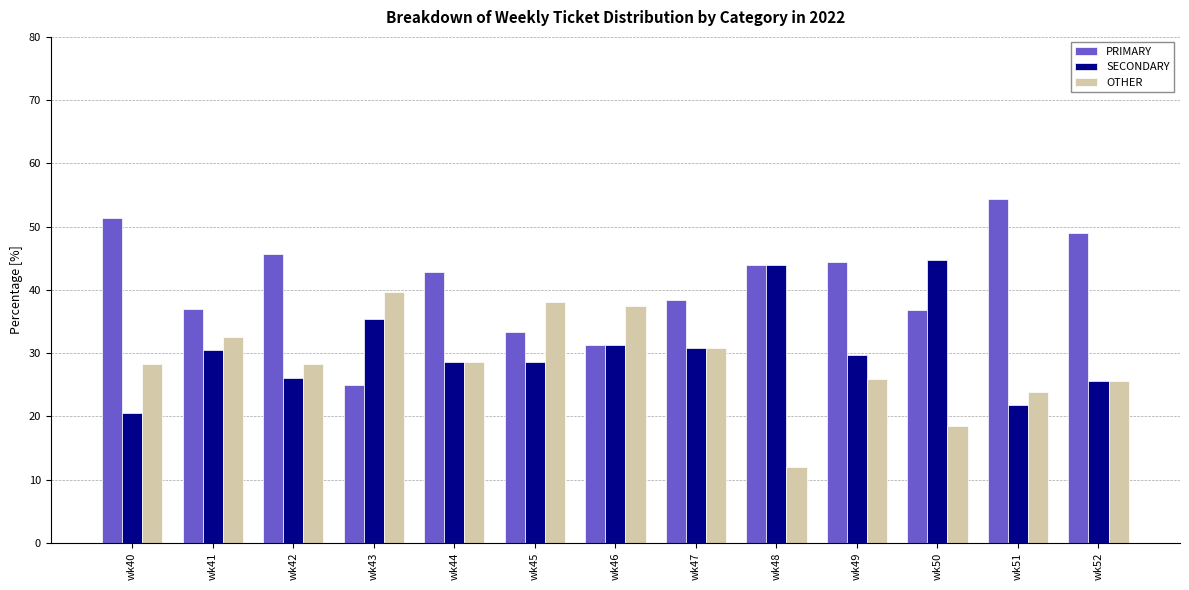

At which category does the chart reach its minimum across all series?

wk48